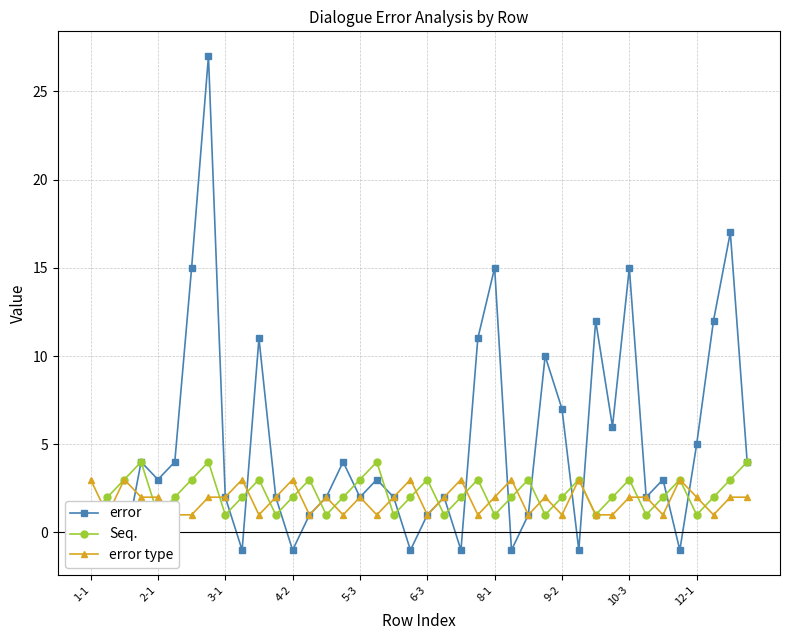

Which series changed the most between 14 and 24?

error